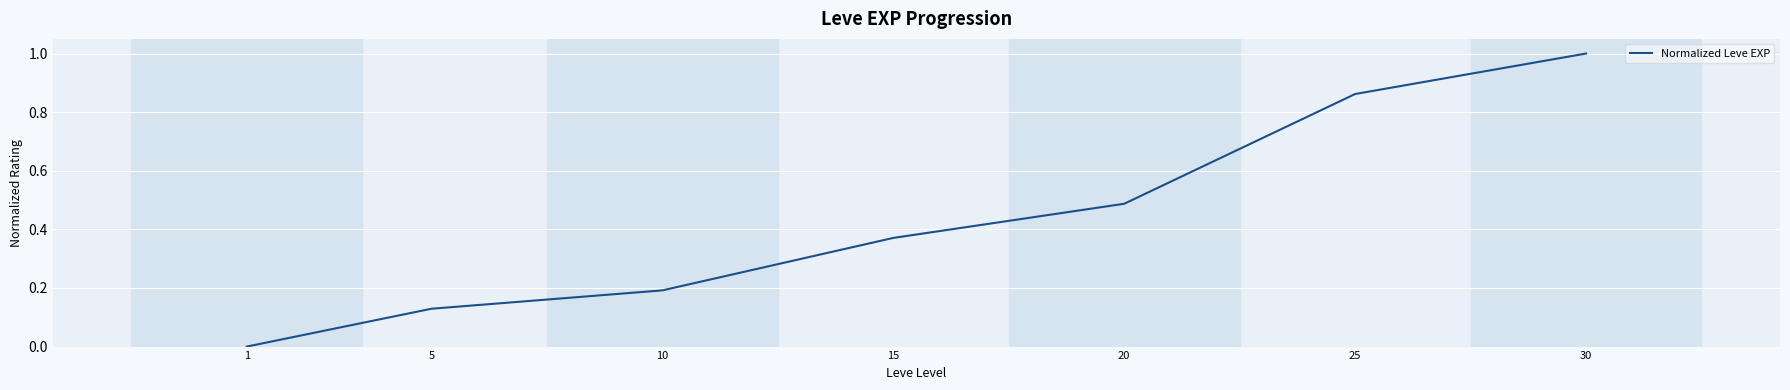

List the labels in order of value, smallest first.

1, 5, 10, 15, 20, 25, 30